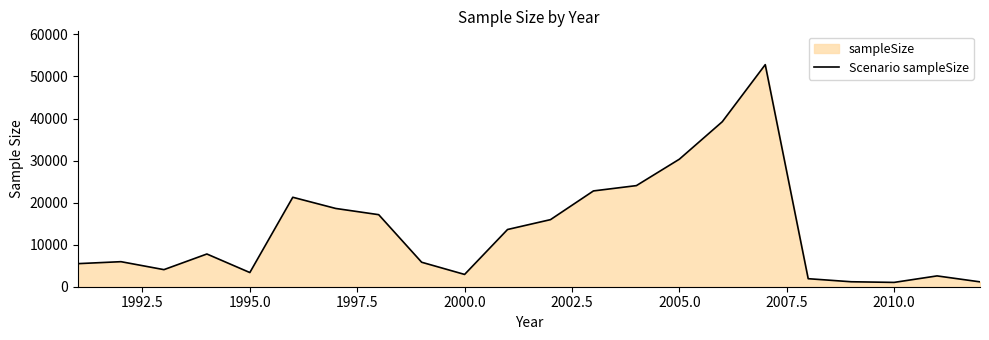

How many interior local valleys (lower than both neighbors) does the data have?

4